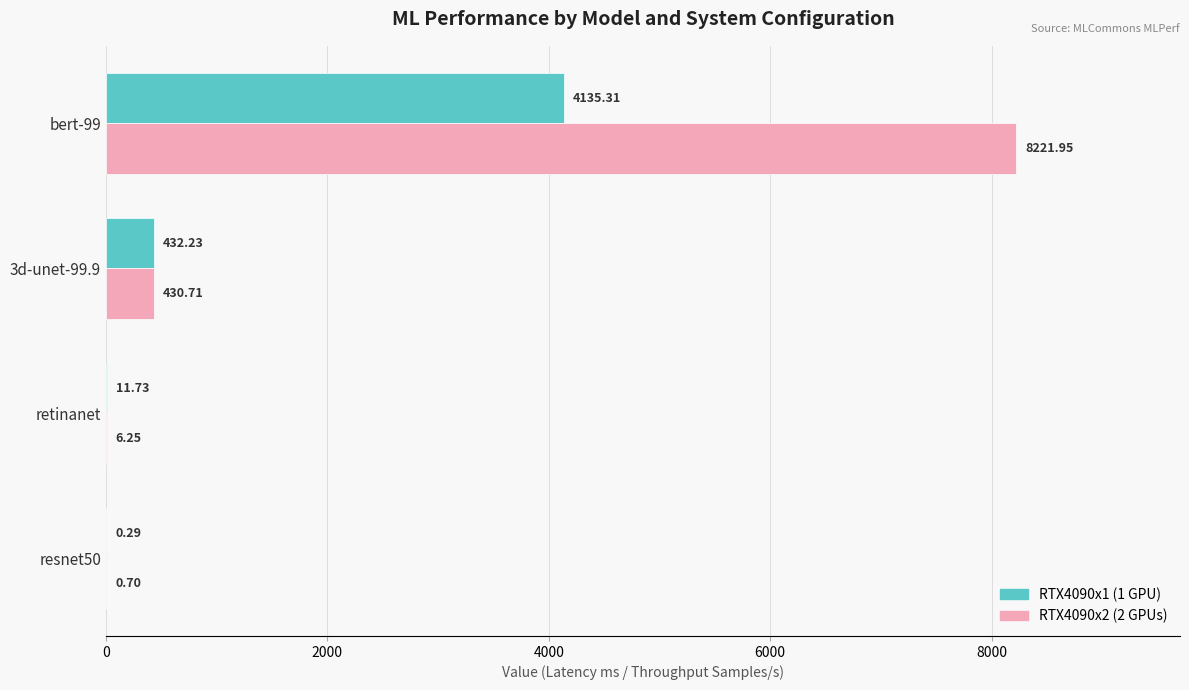

Is the value of RTX4090x2 (2 GPUs) at retinanet greater than the value of RTX4090x1 (1 GPU) at retinanet?

No